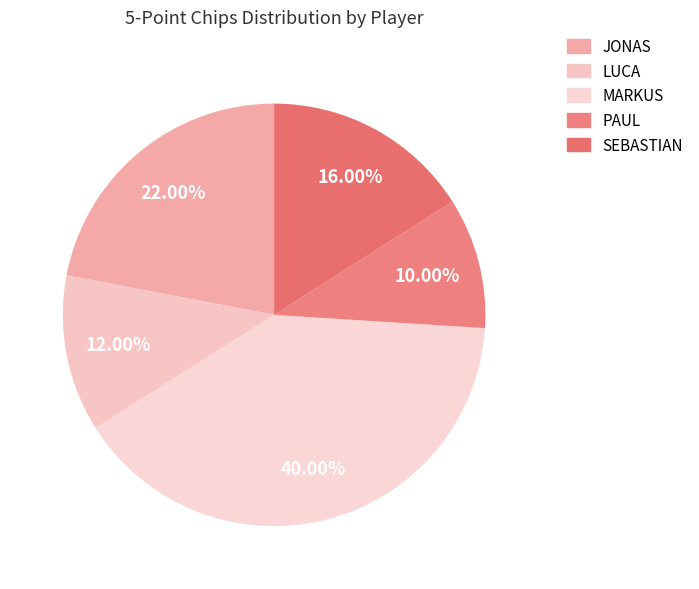

The PAUL slice represents 3% of the pie. True or false?

False